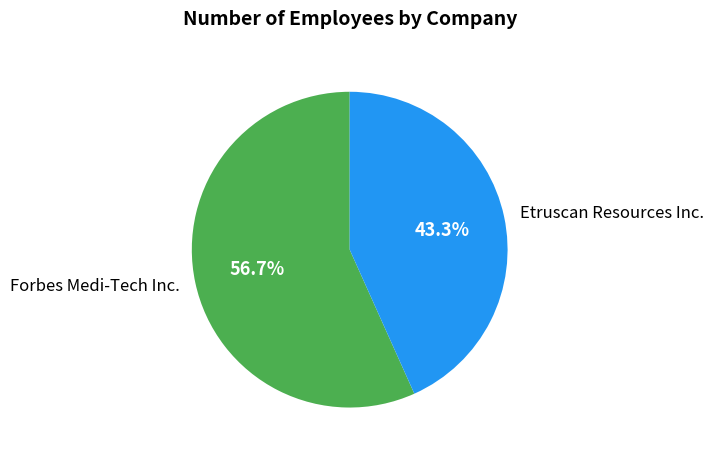

Is it true that Forbes Medi-Tech Inc. is 57% of the pie?

True